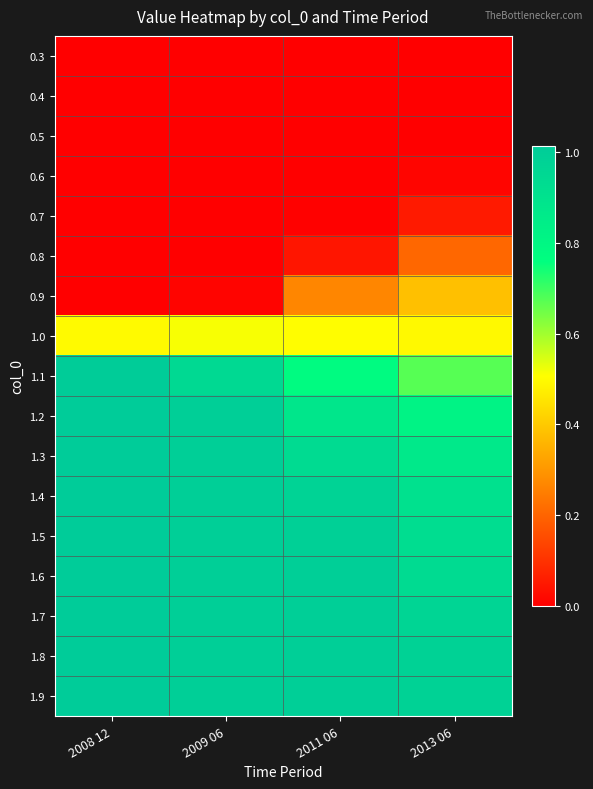

What is the spread (max minus min) of values at 2013 06?

1.0